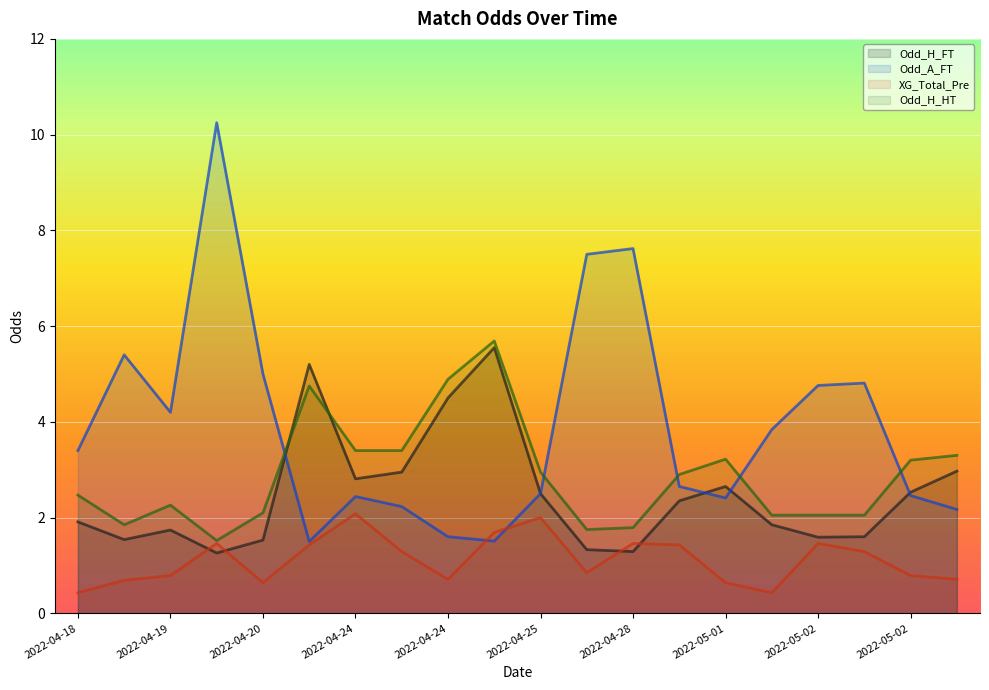

At which label is Odd_H_FT closest to 3?

2022-05-06